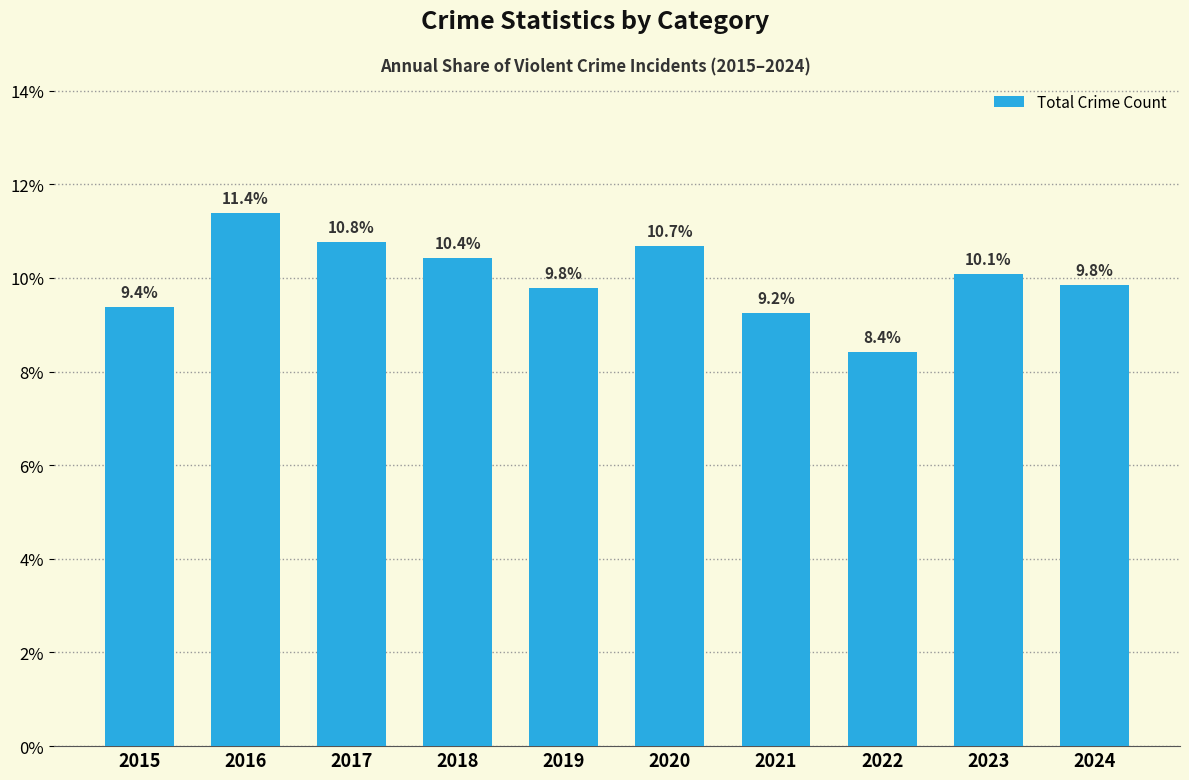

Does the chart contain any negative values?

No